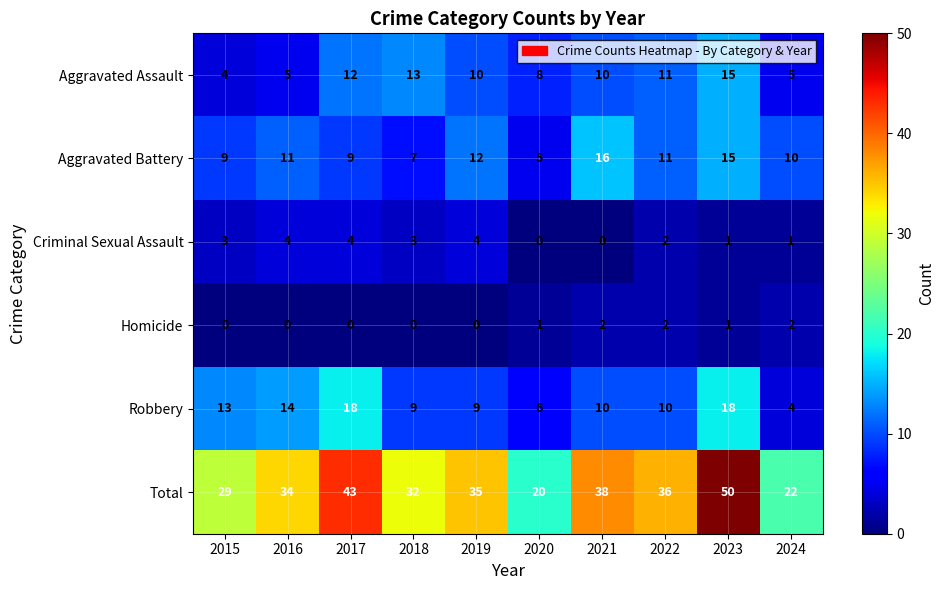

The value of Robbery at 2020 is 1. True or false?

False